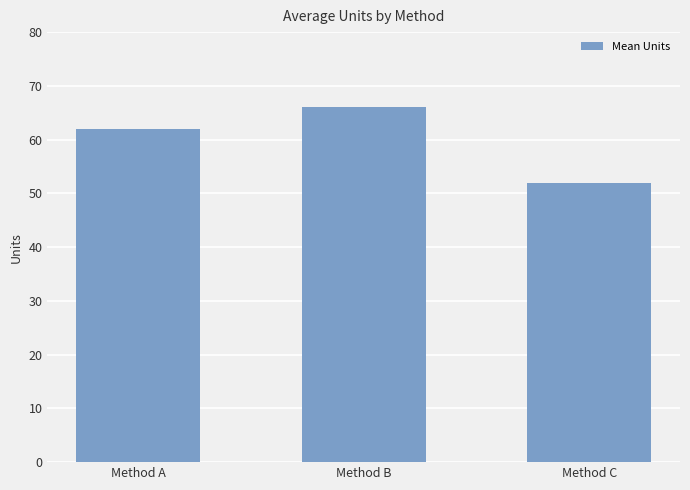

What is the value of the 1st bar from the left?

62